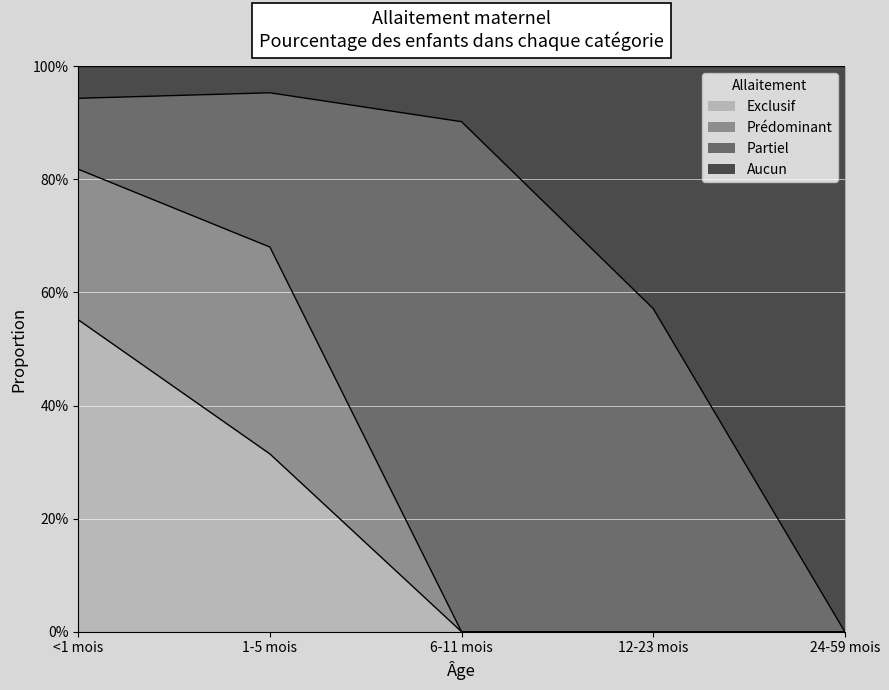

Which series has the largest range (max minus min)?

Aucun